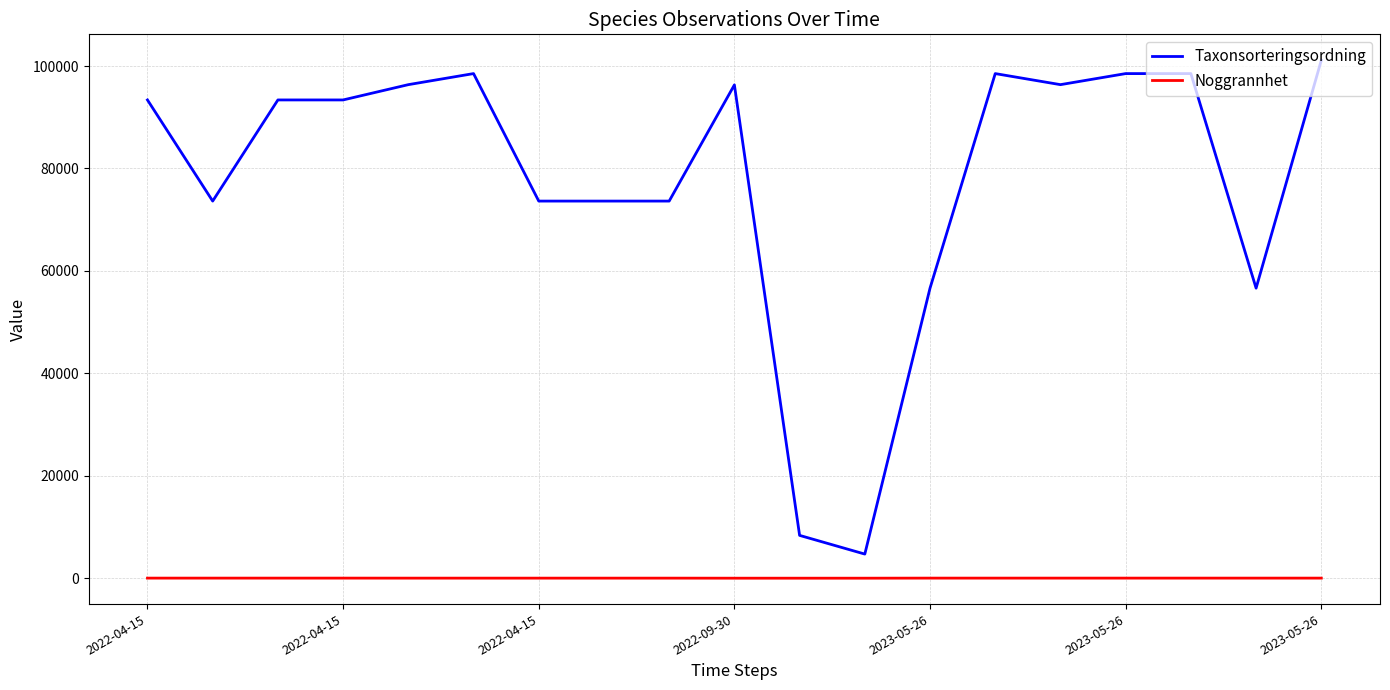

What is the greatest value displayed?

101128